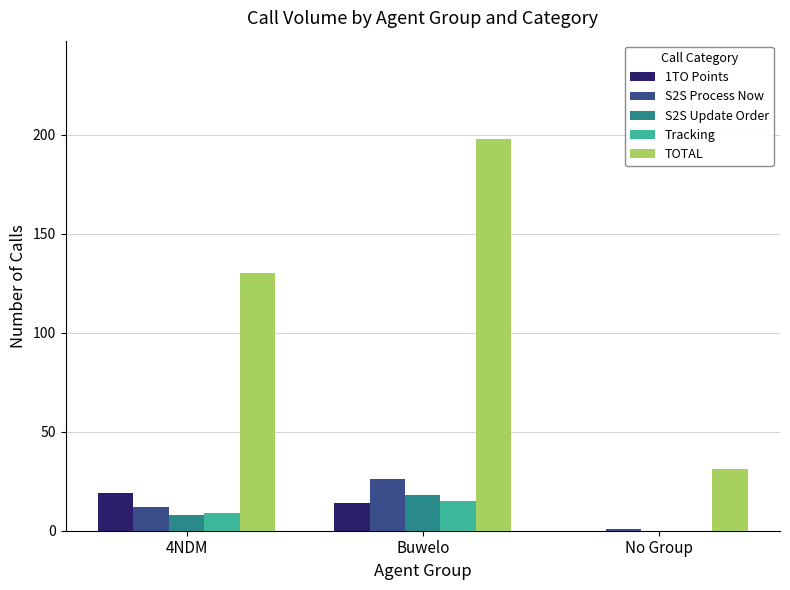

Which series has the largest total across all categories?

TOTAL